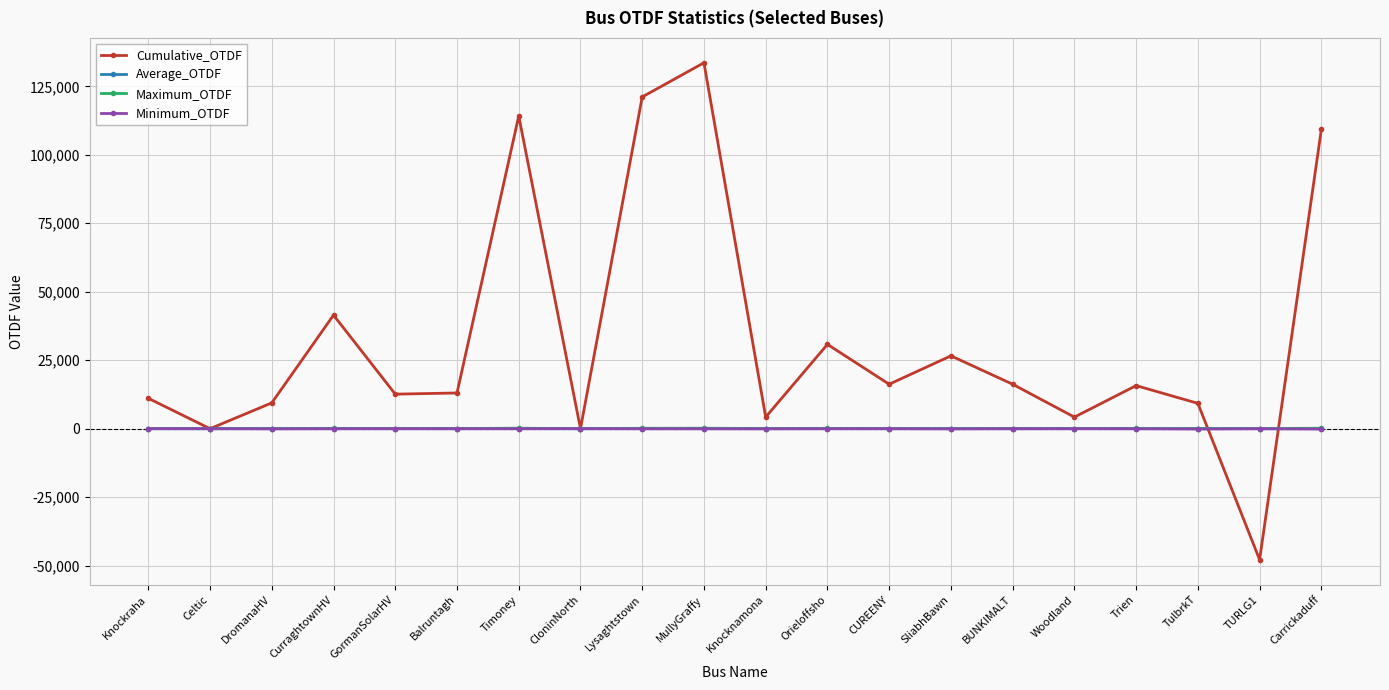

Is it true that Cumulative_OTDF equals 4237.0 at Knocknamona?

True